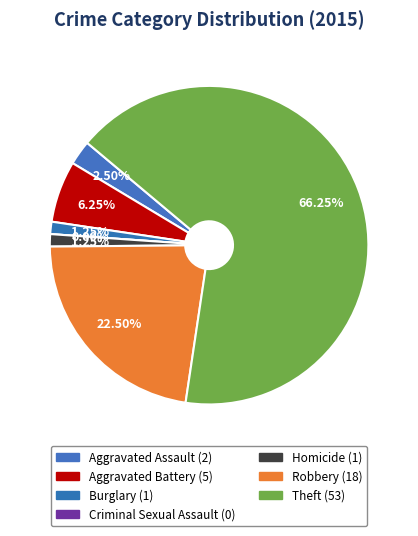

True or false: Aggravated Assault accounts for 2% of the total.

True